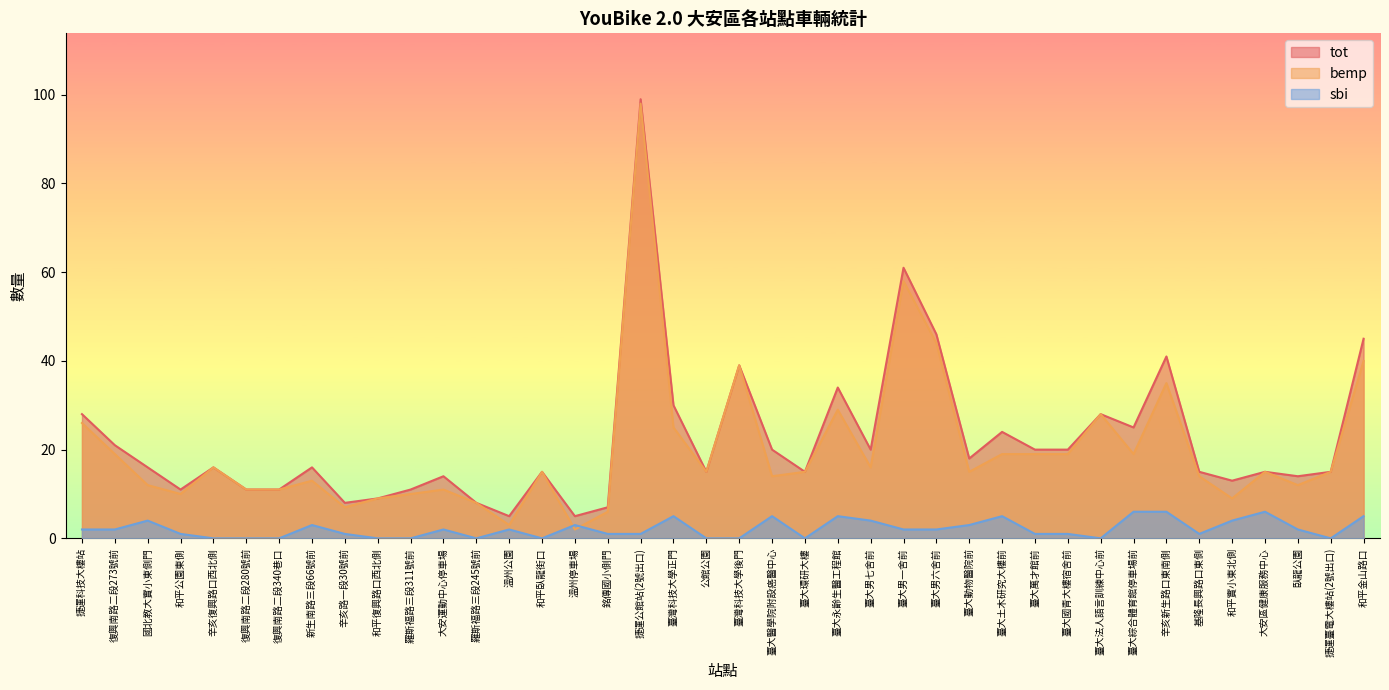

What position from the left is 捷運科技大樓站?

1